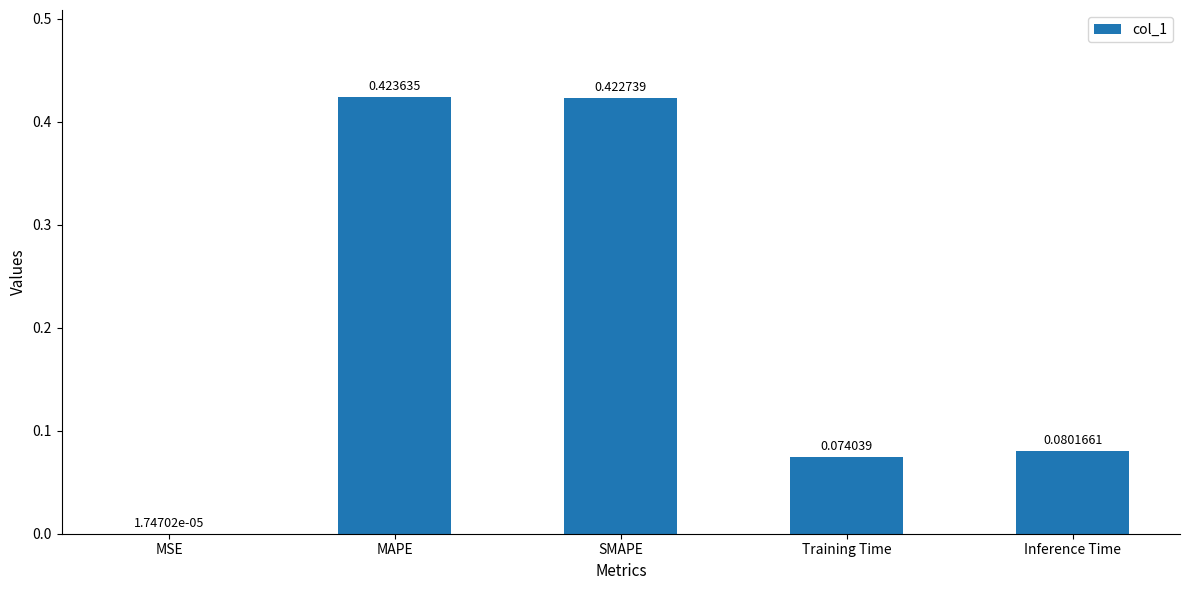

What is the change in value from MSE to Inference Time?

+0.1